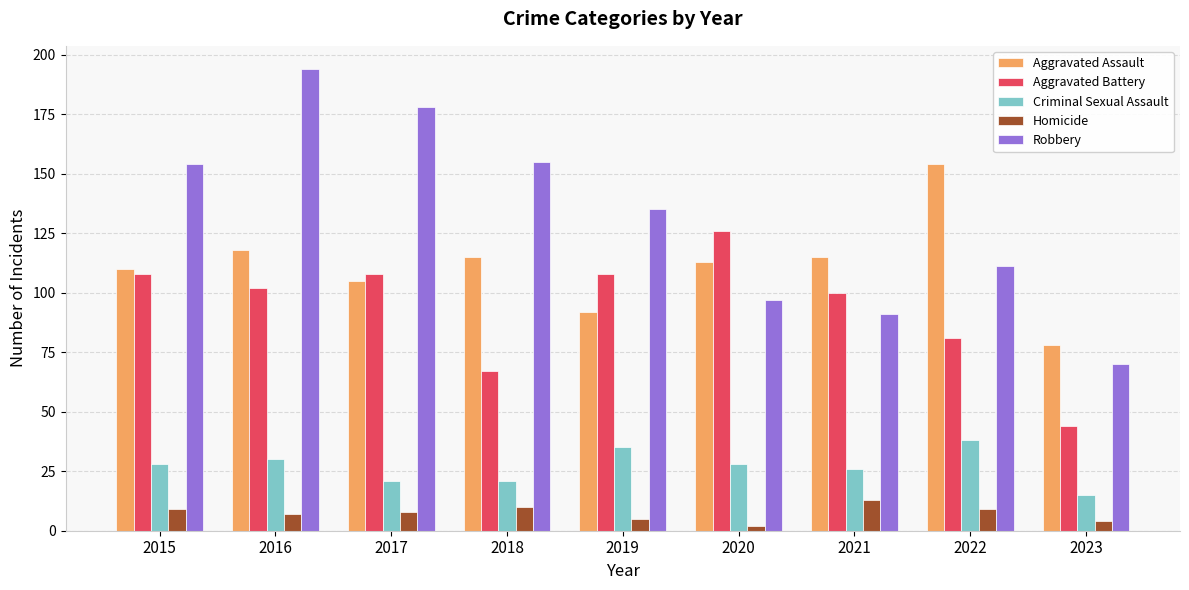

What is the spread (max minus min) of values at 2021?

102